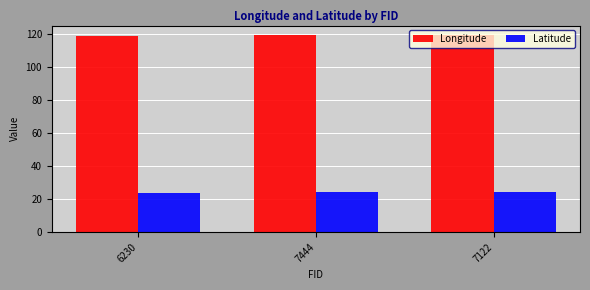

What is the value of the Latitude bar at the 3rd from the left?

24.1